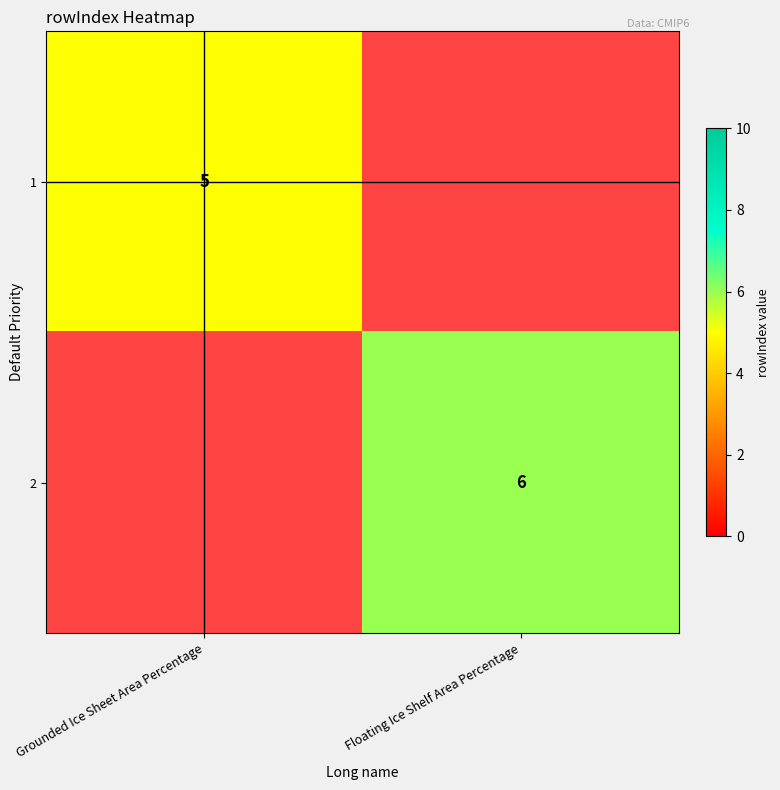

Is it true that 1 equals 5 at Grounded Ice Sheet Area Percentage?

True